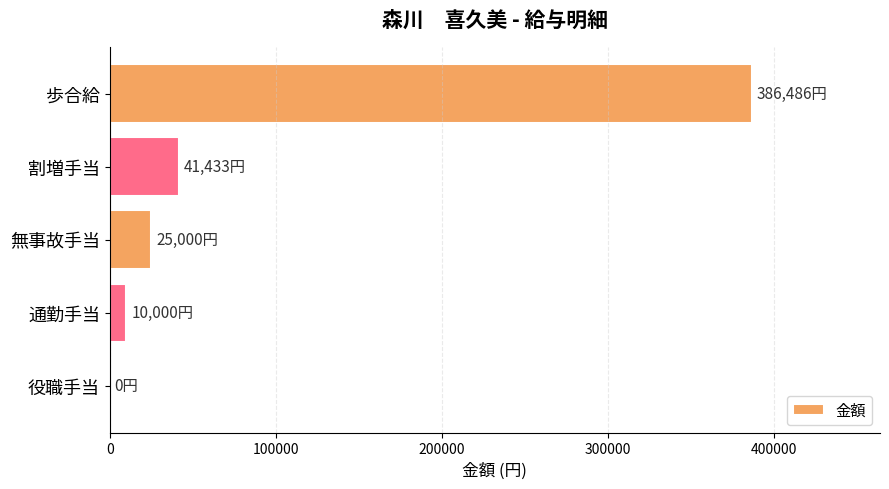

Reading bottom to top, extract all data points from this chart.

役職手当=0	通勤手当=10000	無事故手当=25000	割増手当=41433	歩合給=386486